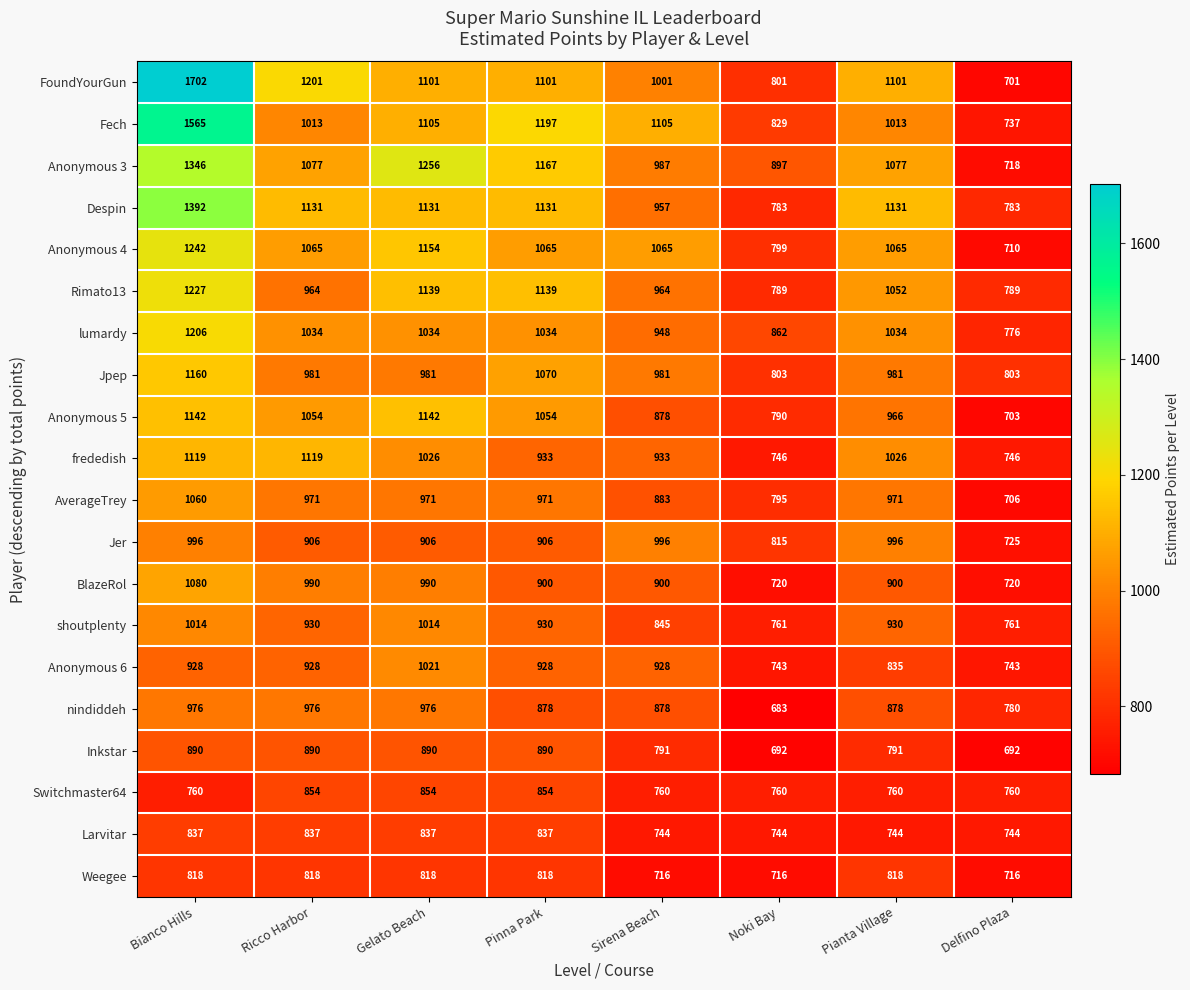

Which series has the largest total across all categories?

FoundYourGun